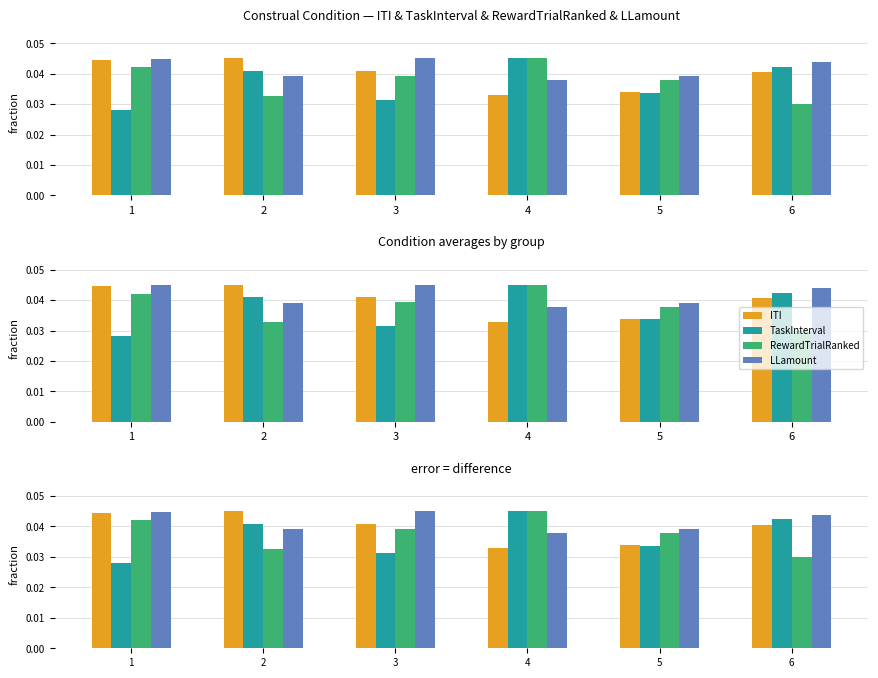

True or false: TaskInterval has a value of 0.0 at 5.

True